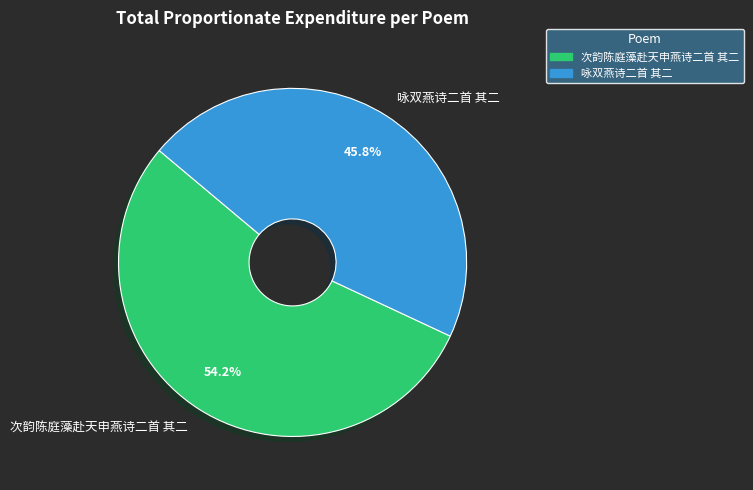

What is the smallest slice in the pie chart?

咏双燕诗二首 其二